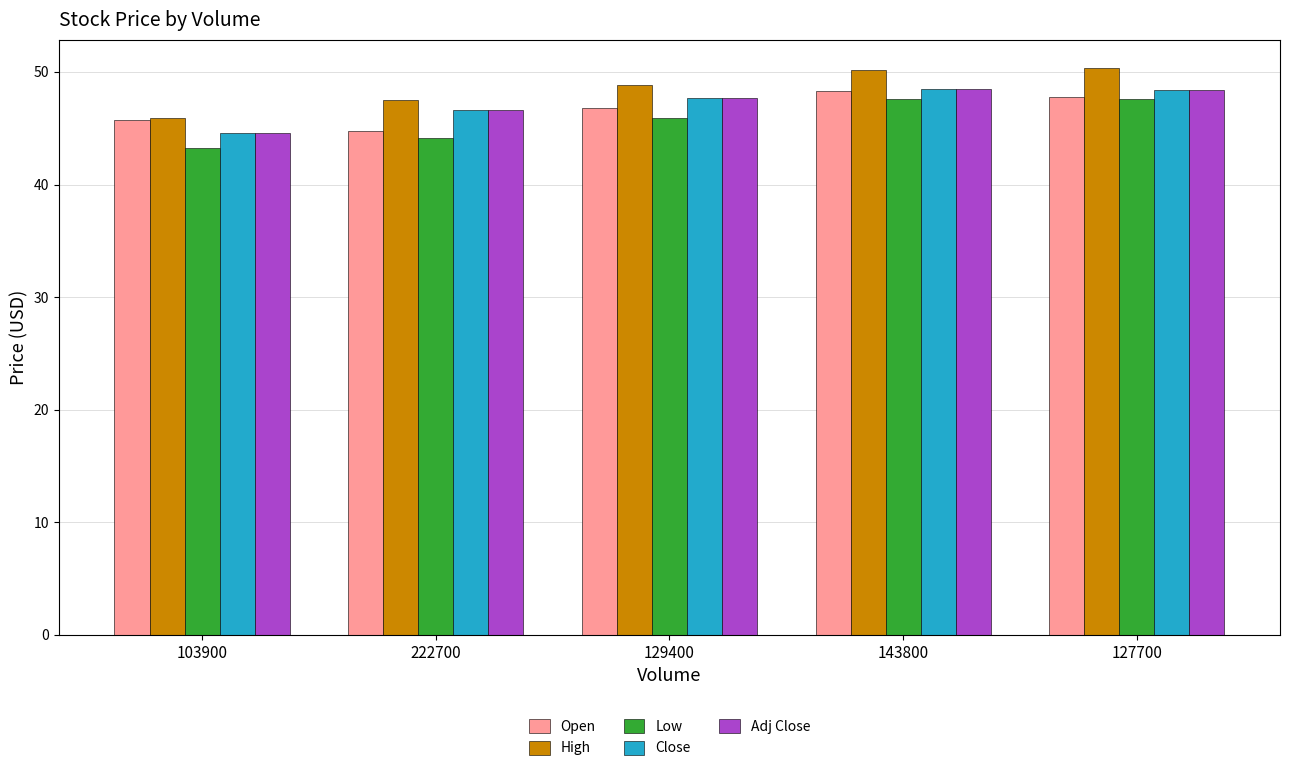

True or false: Adj Close has a value of 44.6 at 103900.

True